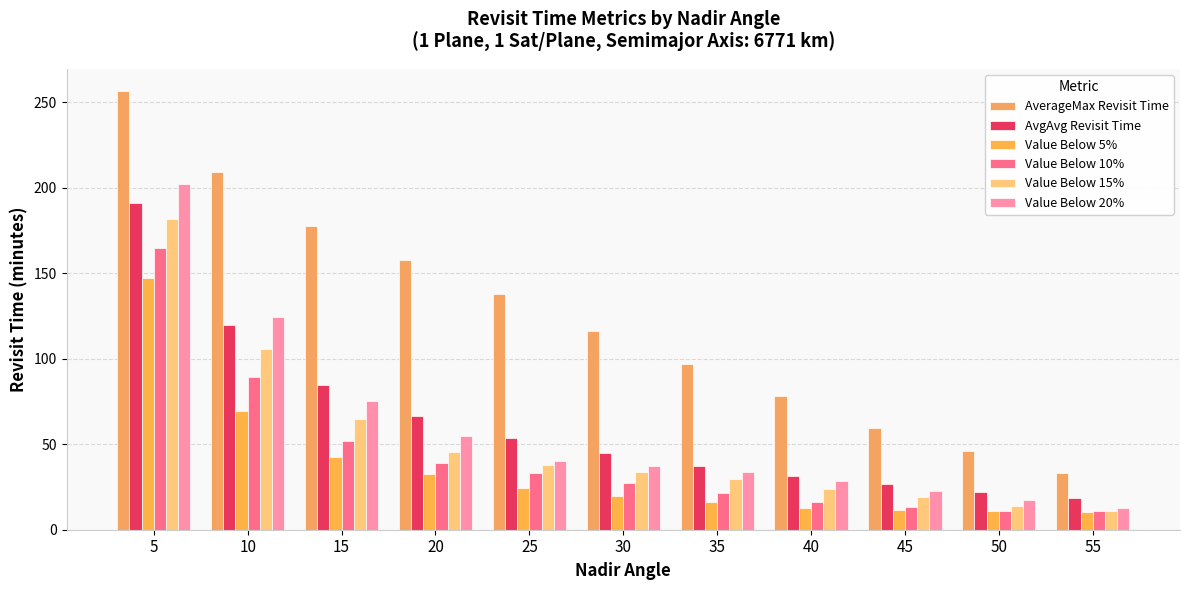

What is the lowest value of the AverageMax Revisit Time series?

33.4